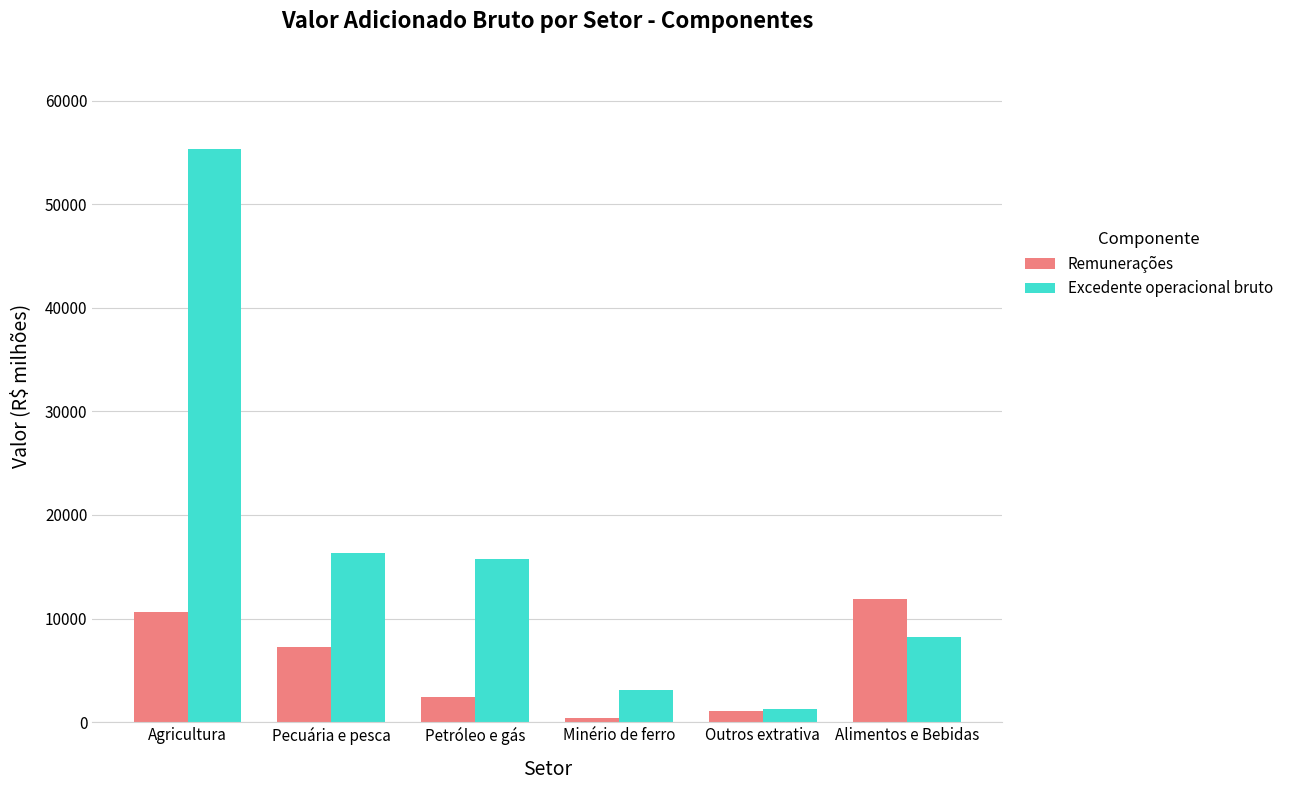

What position from the left is Agricultura?

1